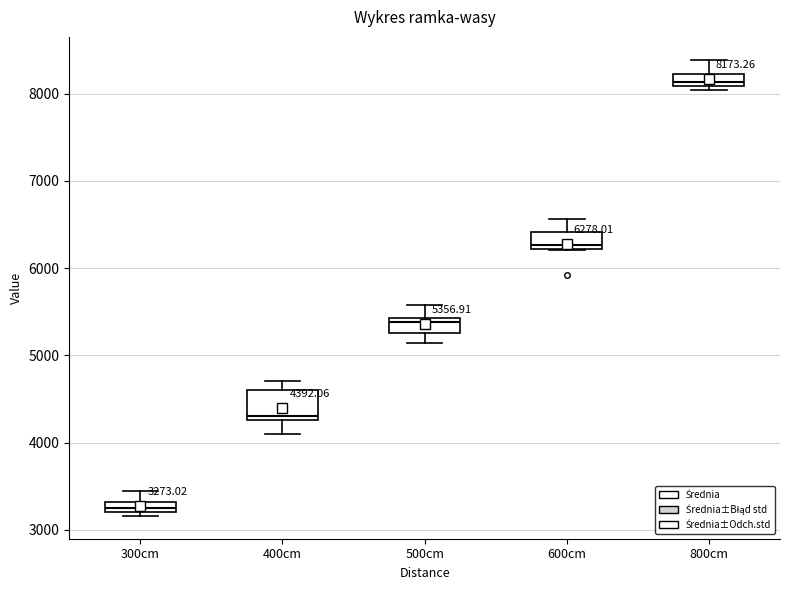

Which box's median line is the highest?

800cm